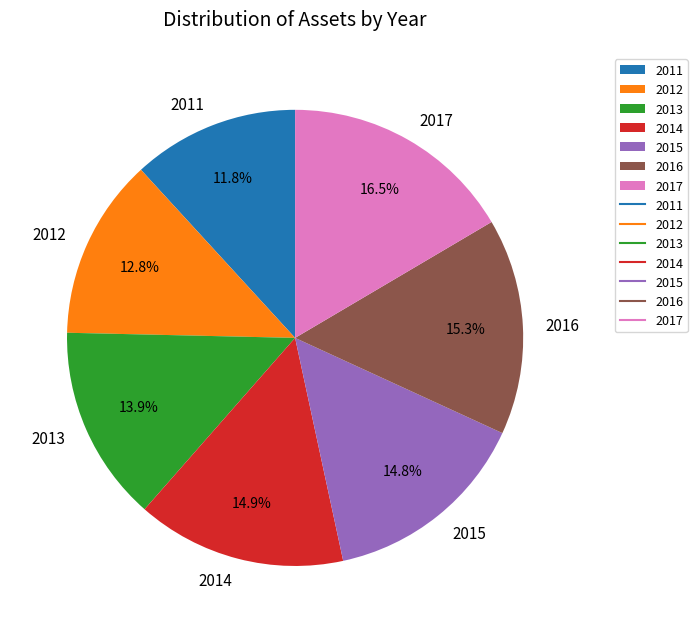

To the nearest percent, what is the difference between the largest and smallest slice percentages?

5%